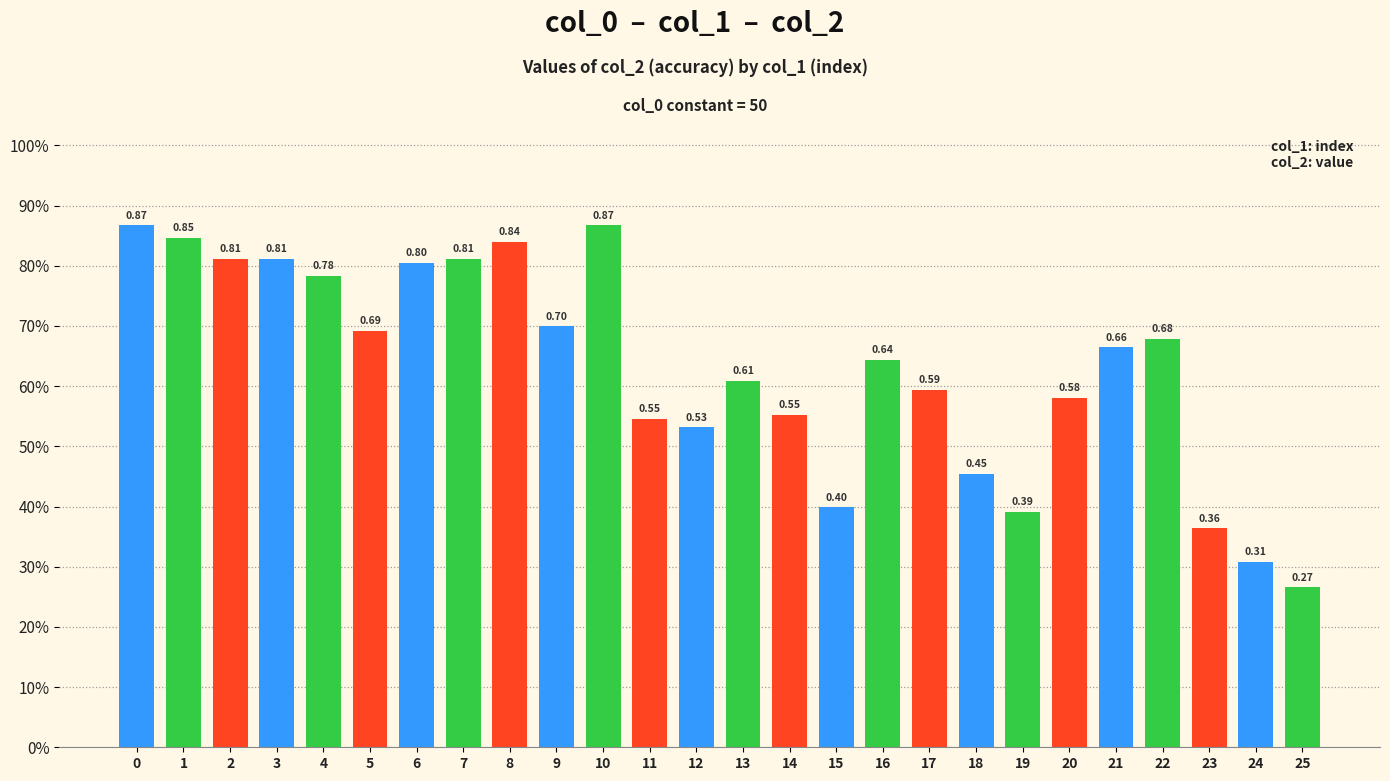

List the labels in order of value, largest first.

0, 10, 1, 8, 2, 3, 7, 6, 4, 9, 5, 22, 21, 16, 13, 17, 20, 14, 11, 12, 18, 15, 19, 23, 24, 25